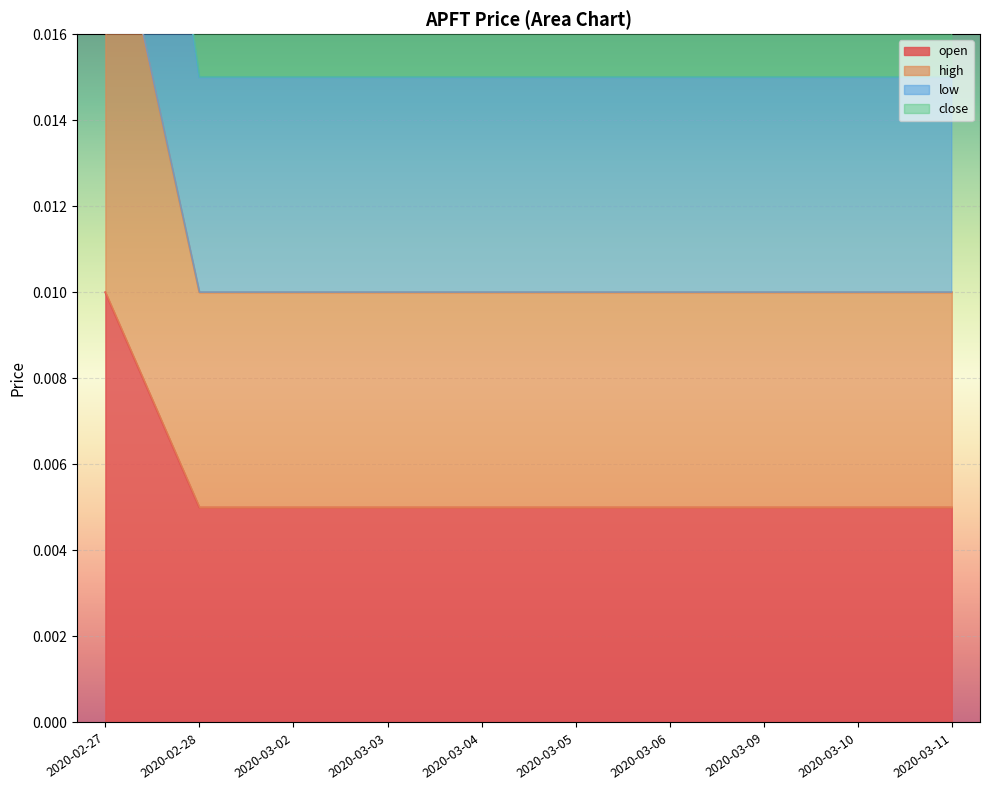

True or false: low and close intersect in this chart.

False